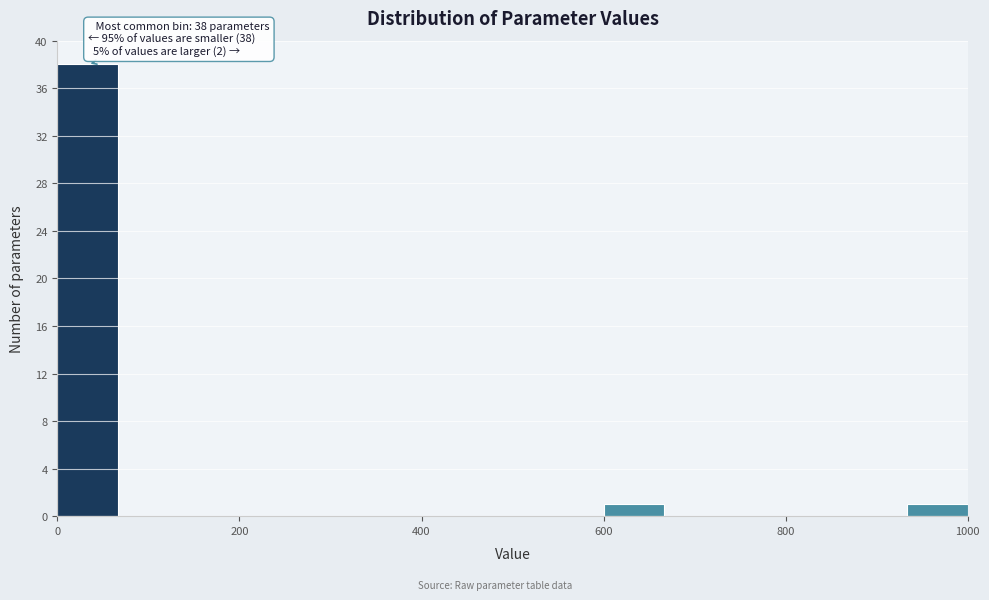

Around what value on the x-axis is the tallest bar? Give the approximate position of its centre, as read against the axis.

40